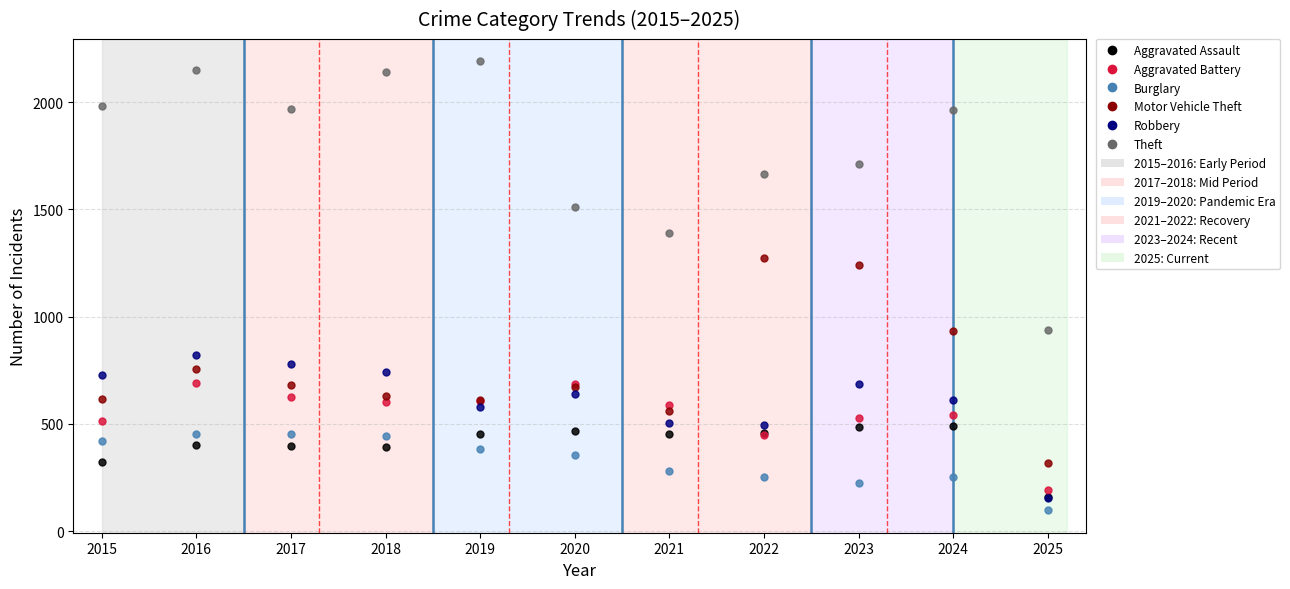

Which series has the largest range (max minus min)?

Theft